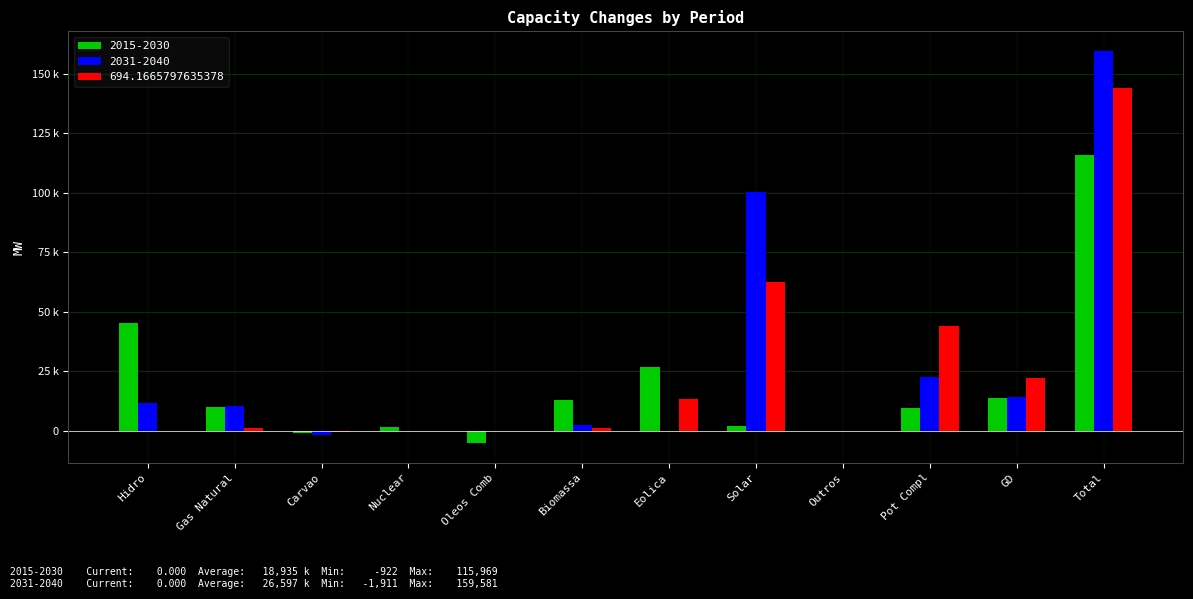

Reading right to left, what are all the values shown in this chart?

2015-2030: 115969	13651	9444	0	2149	26835	13096	-5183	1405	-922	10107	45386
2031-2040: 159581	14059	22556	0	100419	-198	2424	0	0	-1911	10512	11718
694.1665797635378: 143891	22159	44095	0	62307	13485	1026	0	0	-340	1158	0